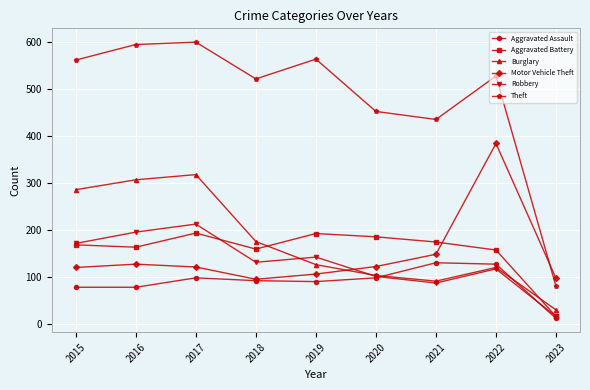

At which category is the sum across all series the highest?

2017